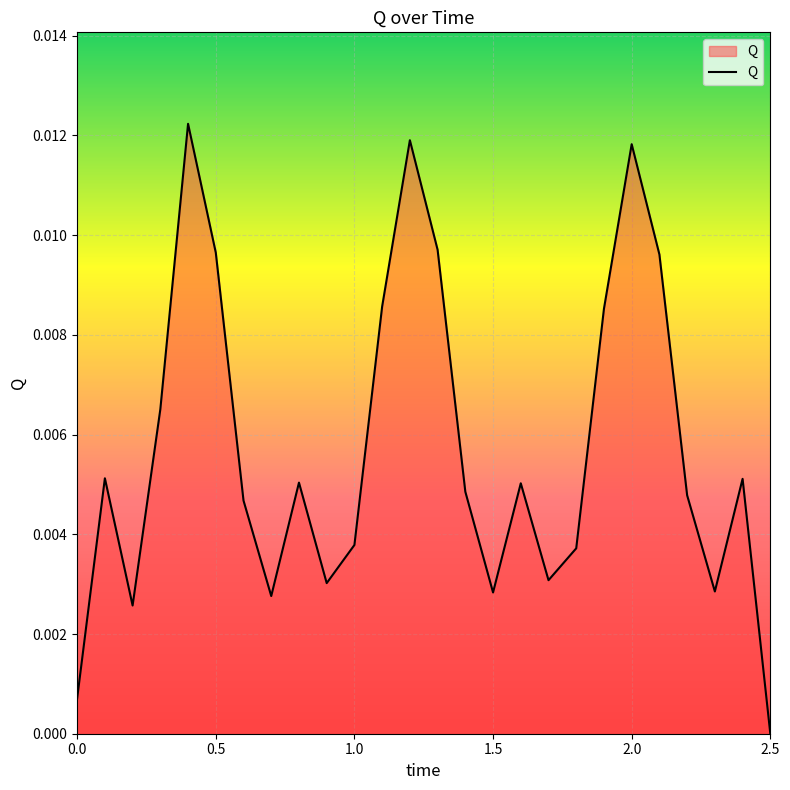

Does the chart have visible grid lines?

Yes